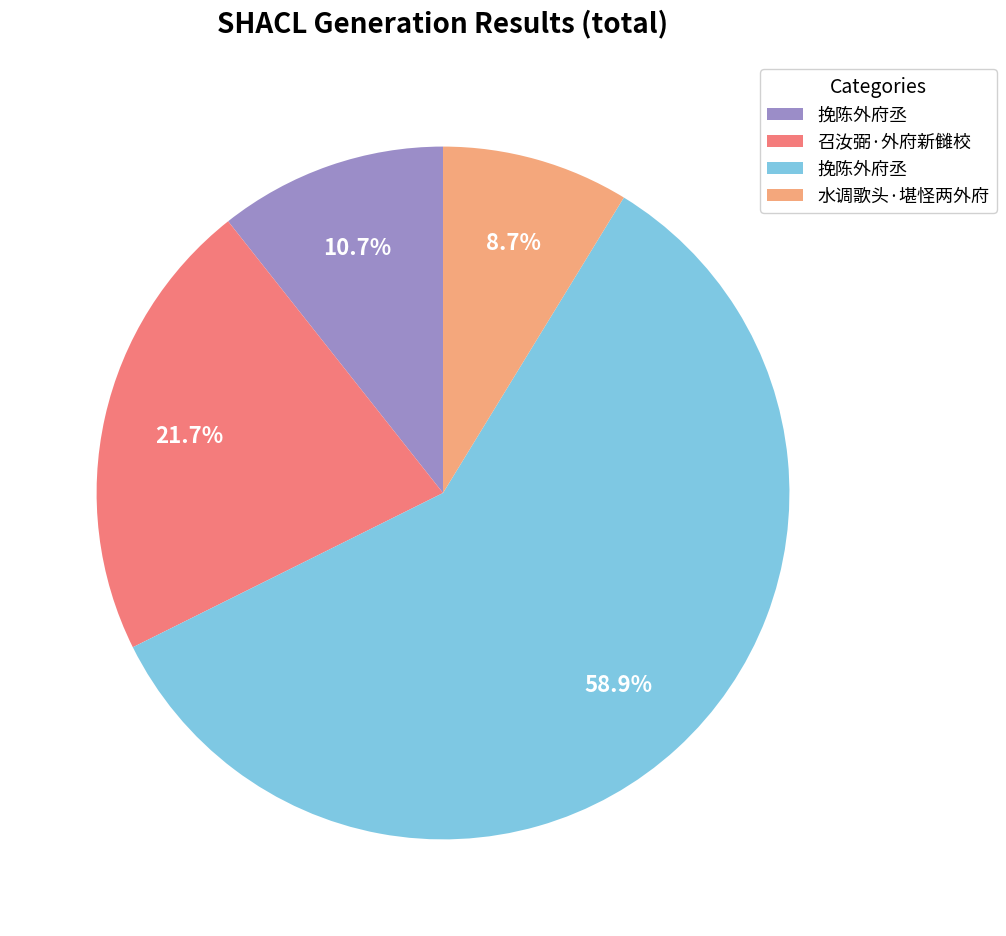

Is there any slice that represents more than half of the pie?

Yes